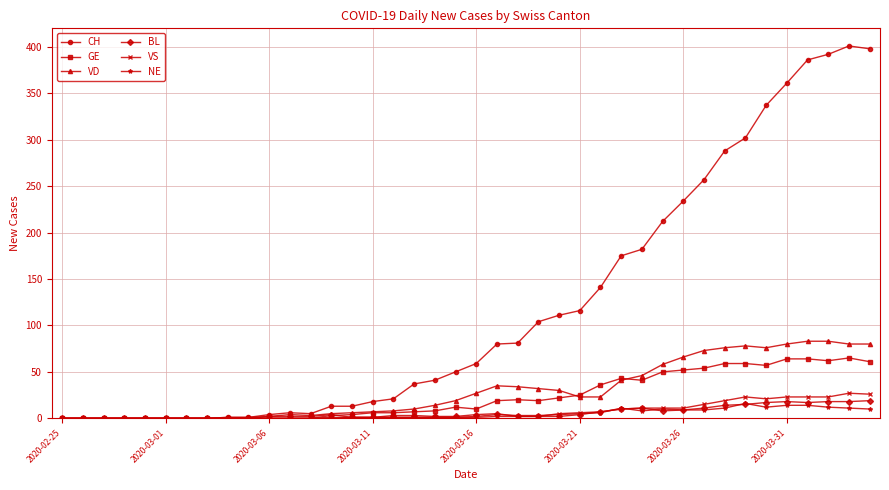

Which series has the largest total across all categories?

CH